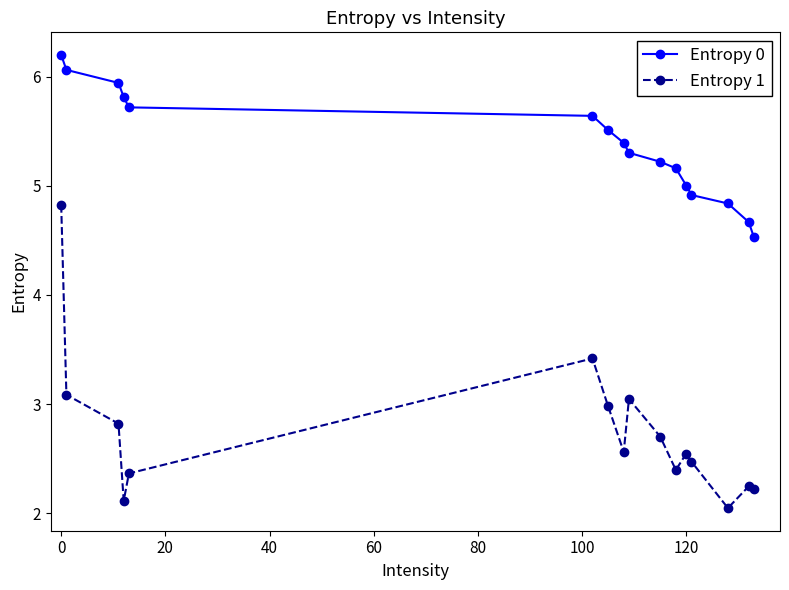

What are all the series names shown in the legend?

Entropy 0, Entropy 1